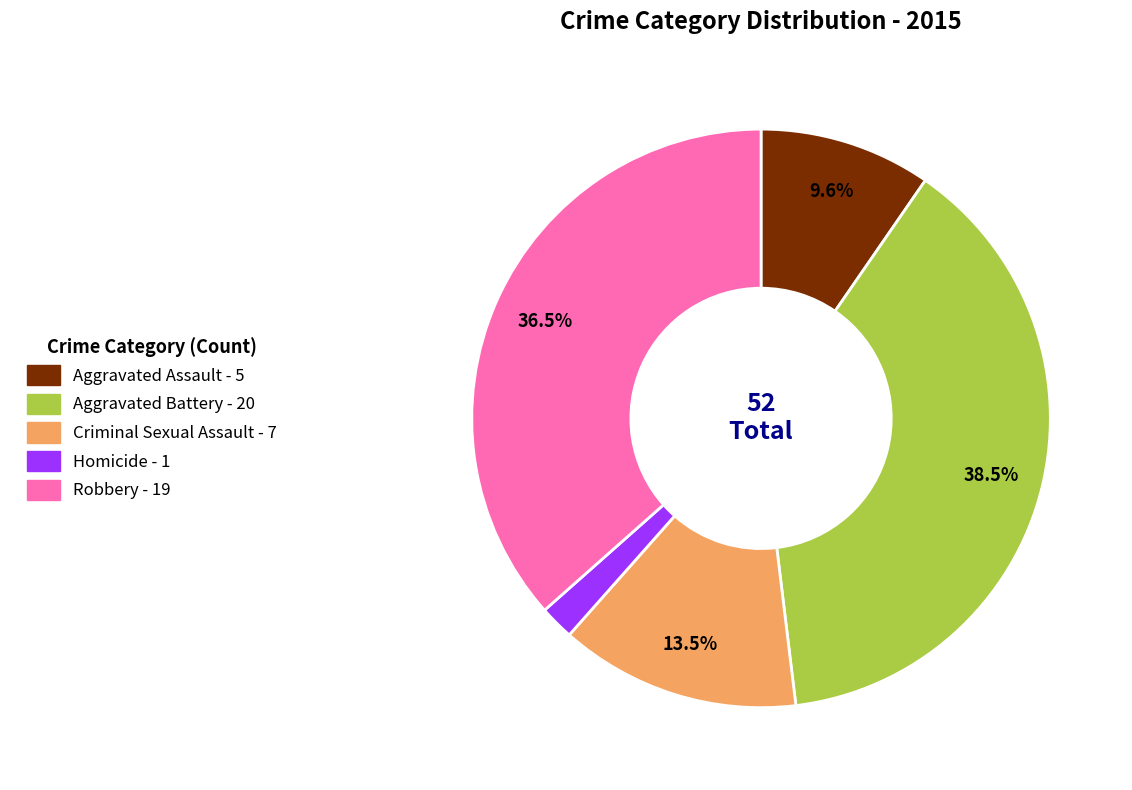

True or false: Aggravated Assault accounts for 21% of the total.

False